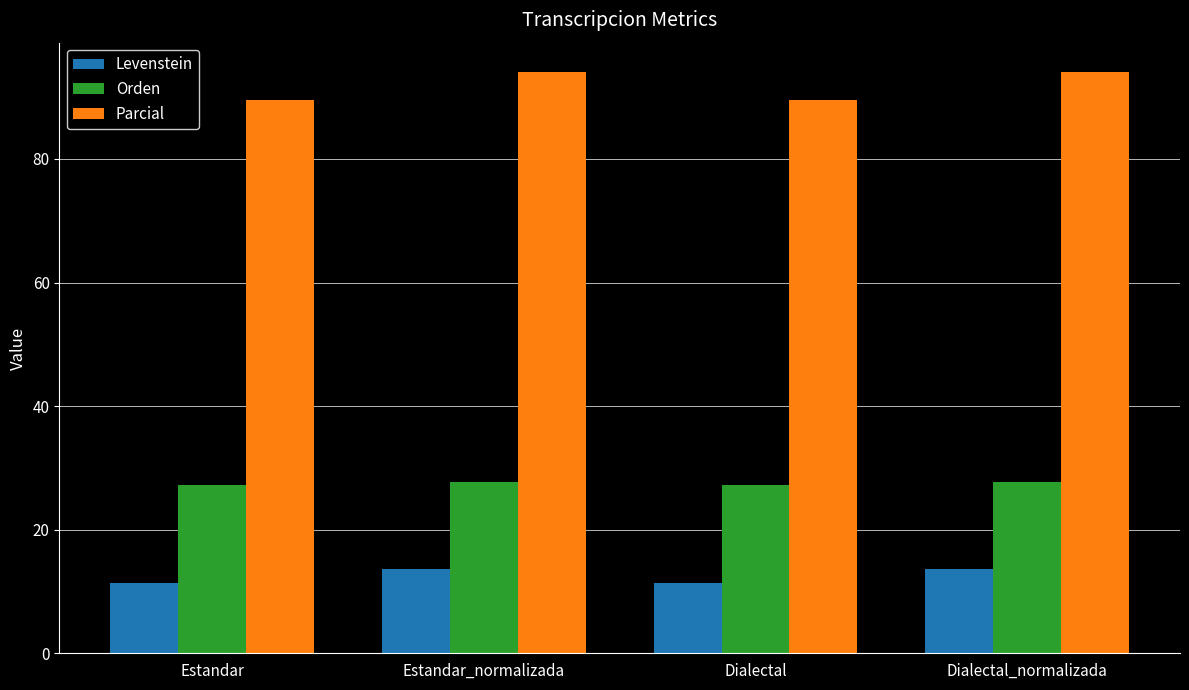

How many Orden values are between 27 and 28?

4